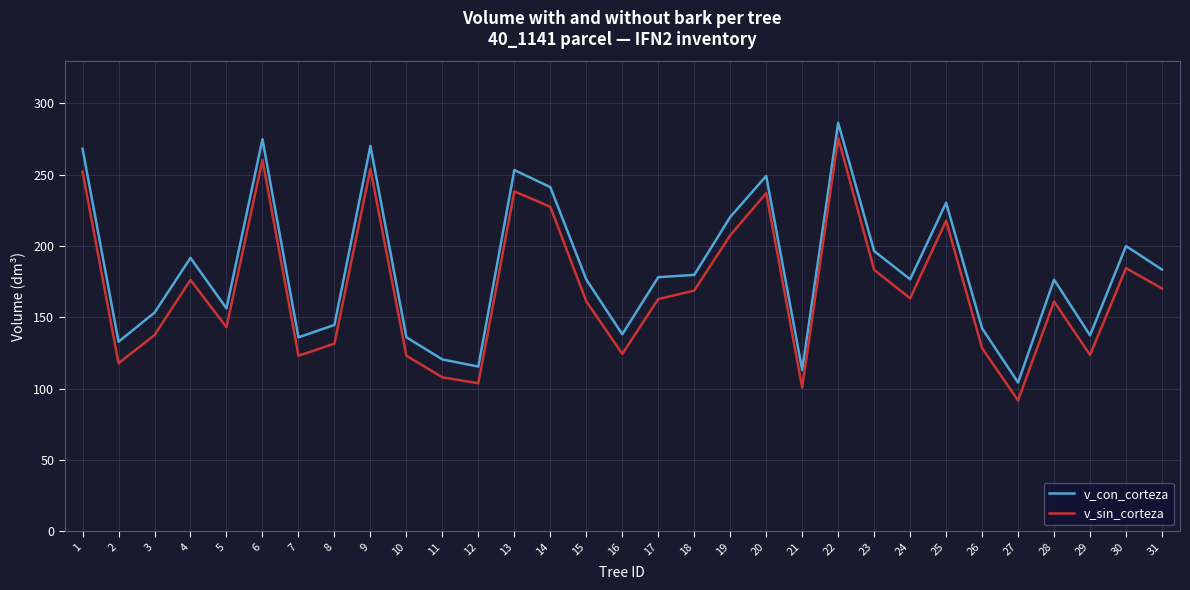

Does the chart have visible grid lines?

Yes